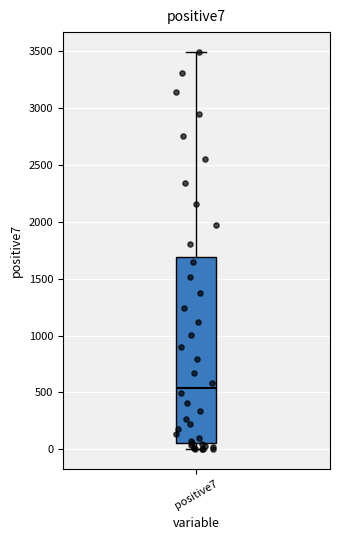

Where does the upper whisker of the box for positive7 end on the y-axis? The values are not printed on the chart, so give them approximately, as read against the axis.

3500